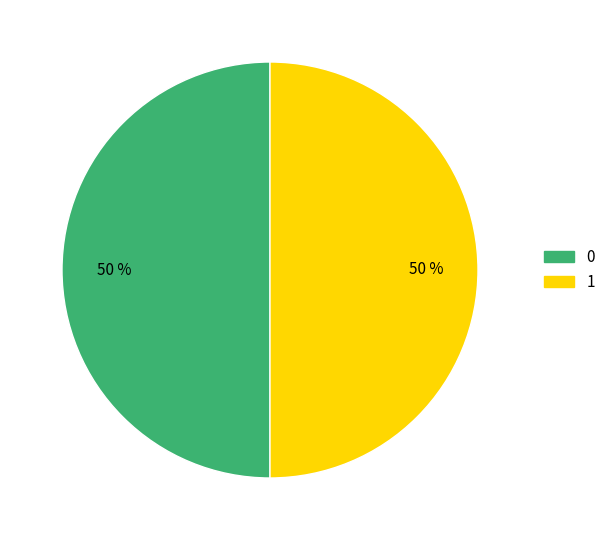

To the nearest percent, what is the average slice percentage?

50%